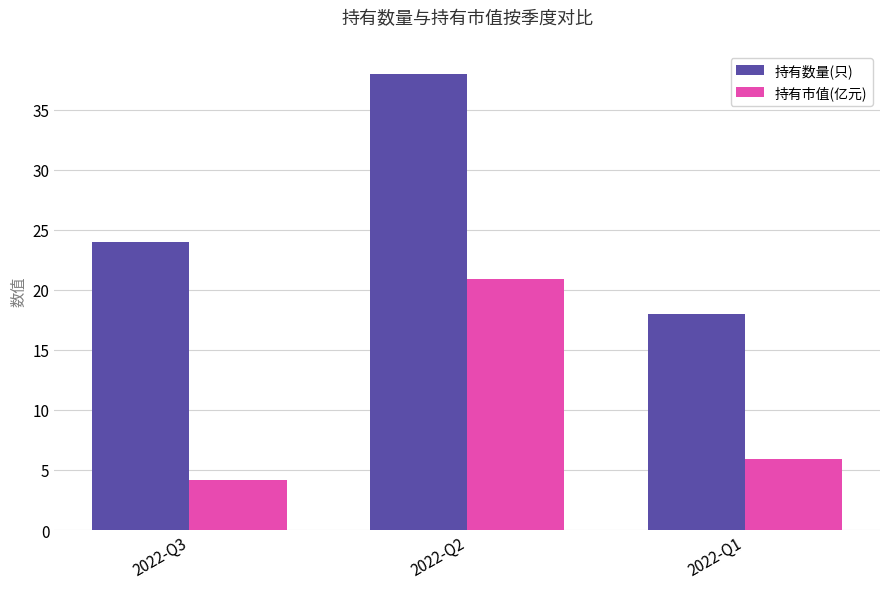

What is the value of the 持有市值(亿元) bar at the 2nd from the left?

20.9